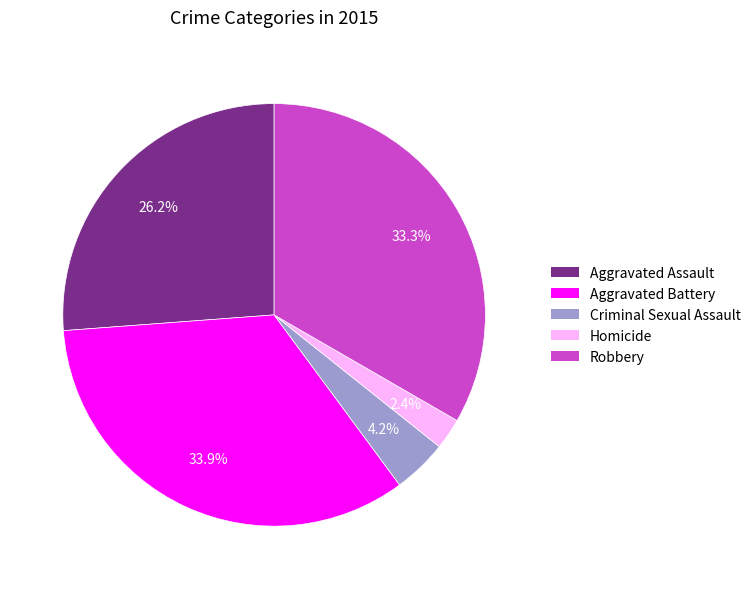

Combined, do Homicide and Aggravated Battery account for over 50%?

No